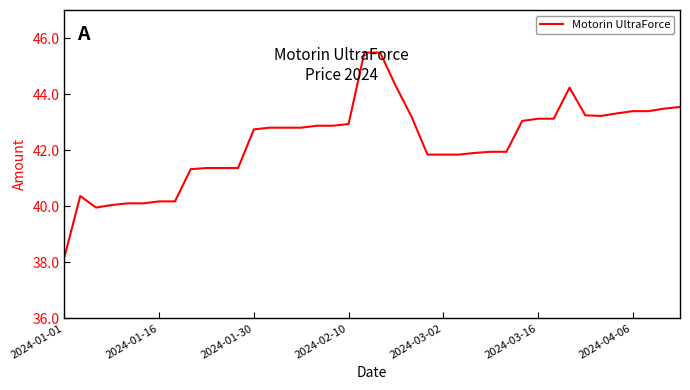

What is the difference between the maximum and minimum values?

7.3